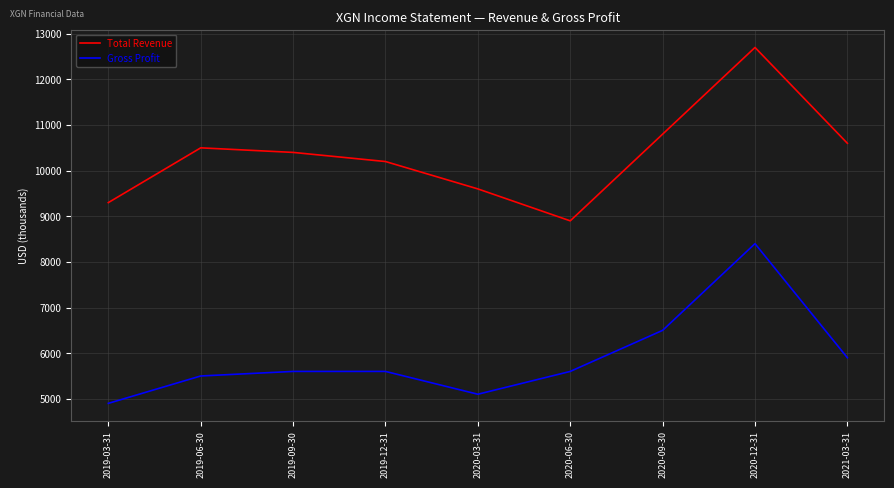

True or false: Total Revenue has a value of 9600 at 2020-03-31.

True